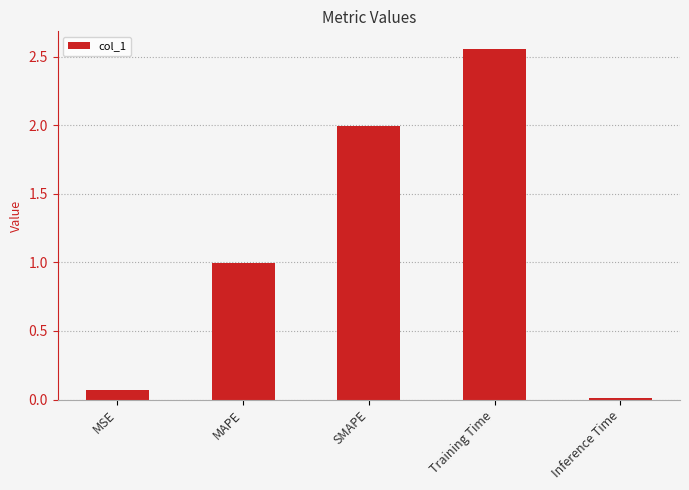

How many bars are there in total?

5